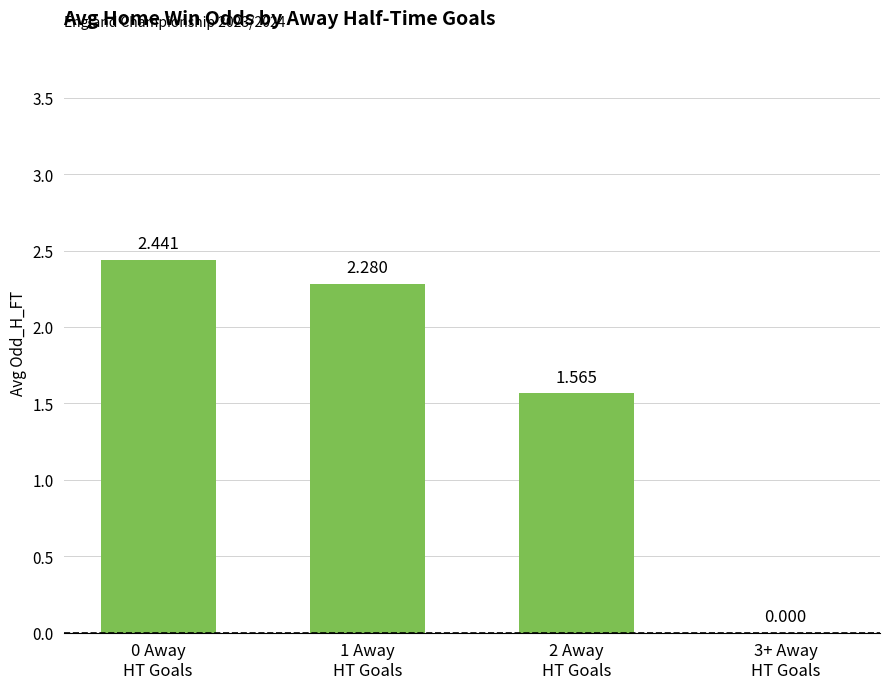

How many values are between 1 and 2?

1